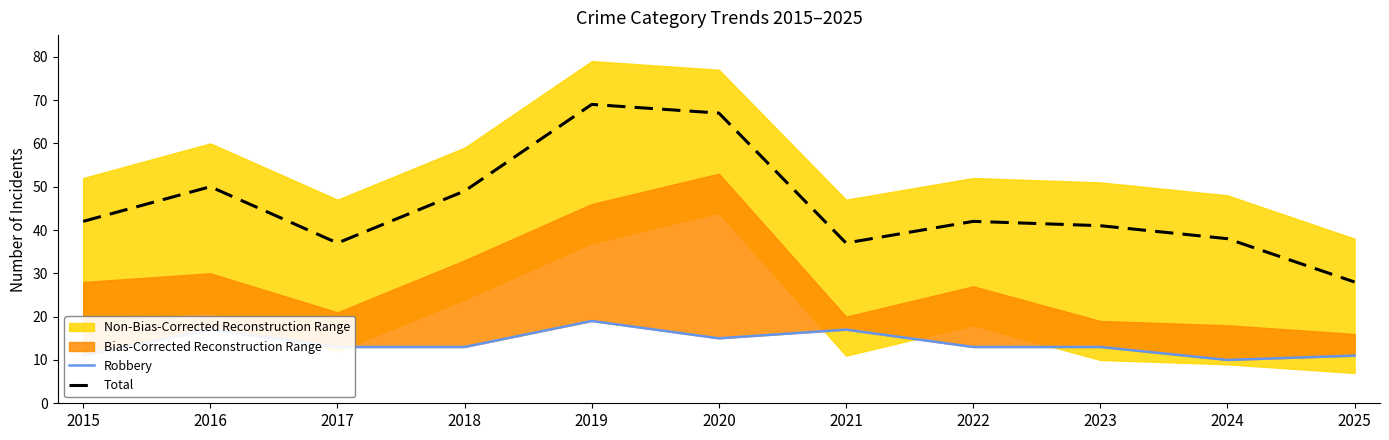

At which label does Total first exceed 42?

2016